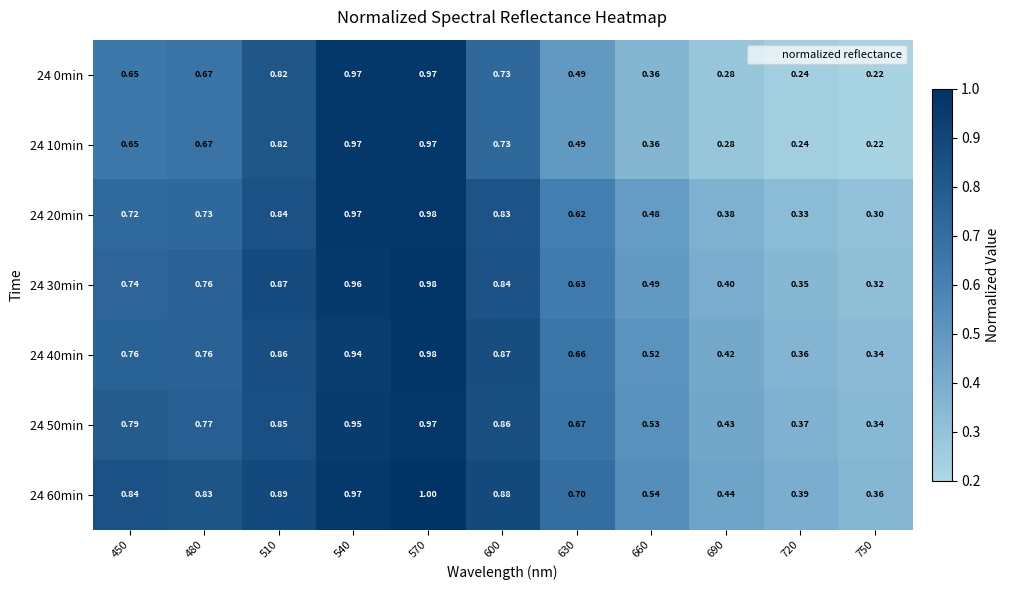

Is the value of 24 0min at 630 greater than the value of 24 50min at 480?

No